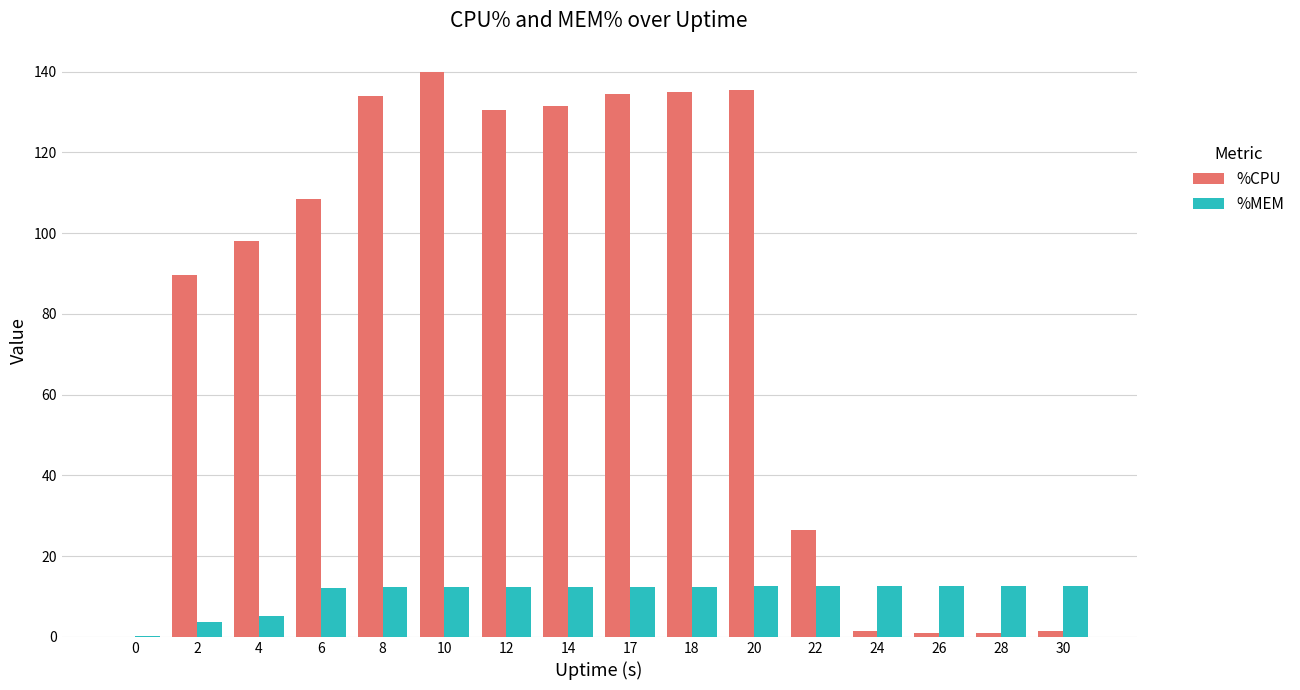

Are the bars horizontal?

No